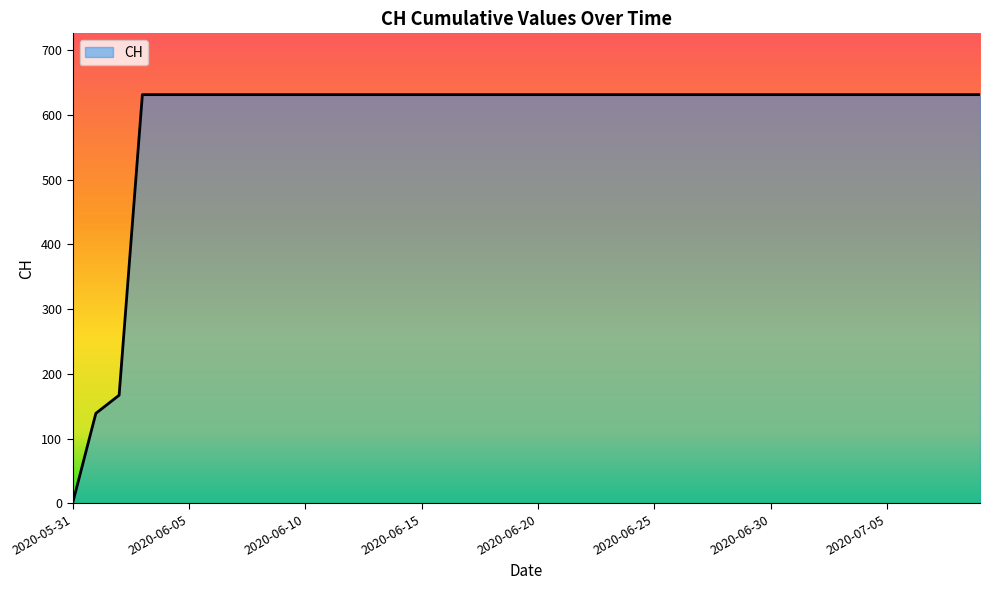

What is the greatest value displayed?

631